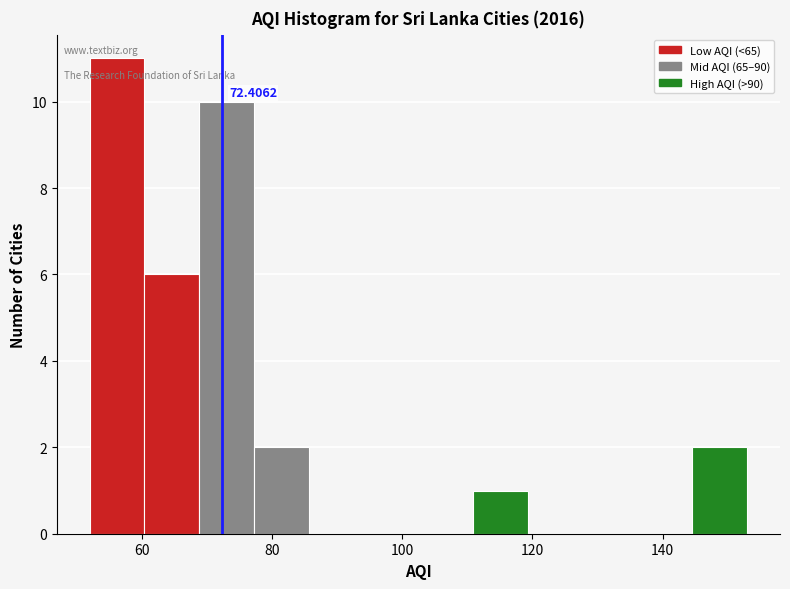

Which range on the x-axis has the tallest bar?

52 to 60